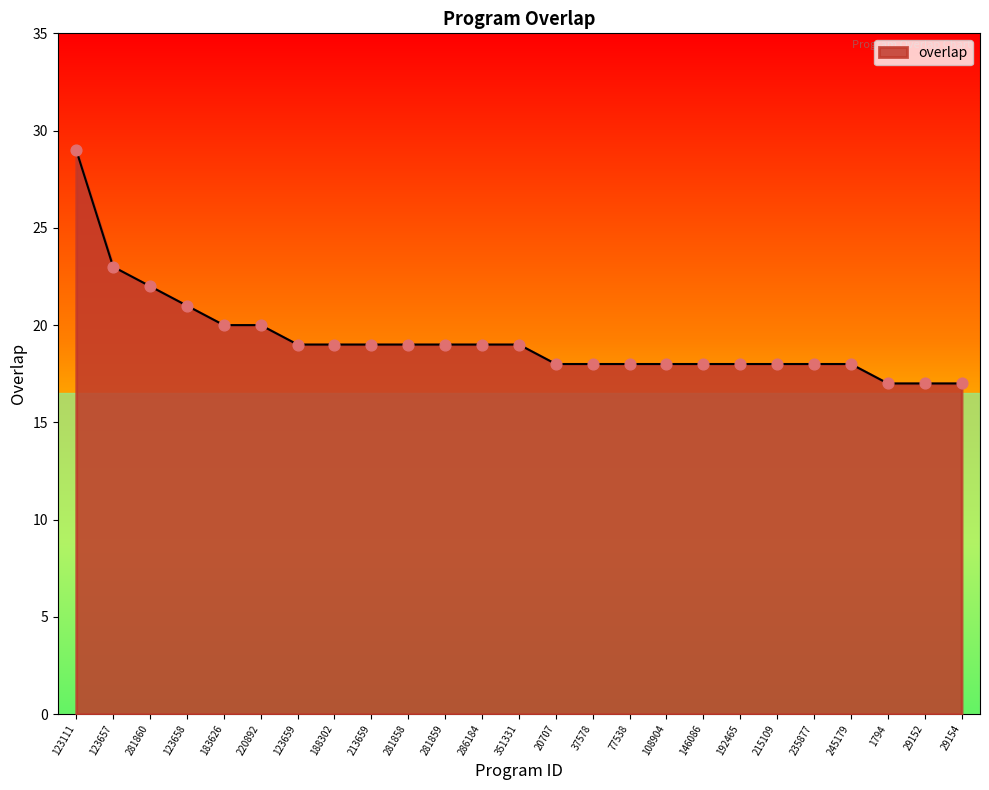

What is the change in value from 123111 to 77538?

-11